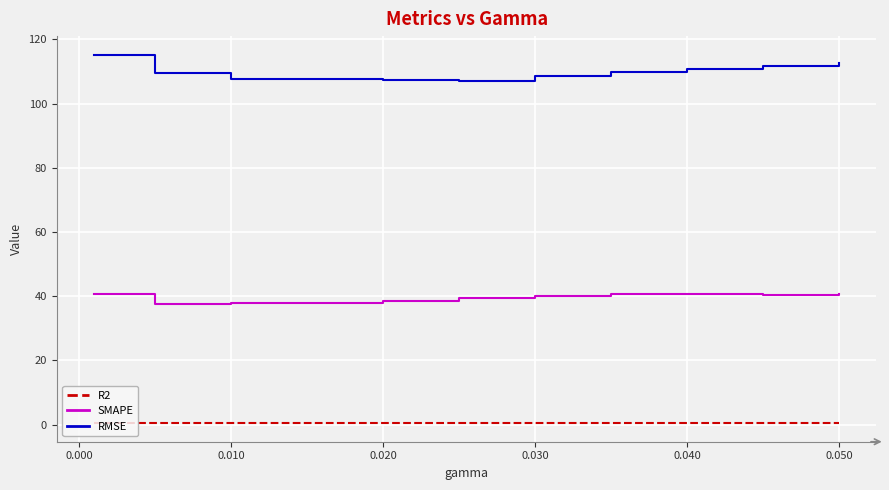

Is this an area chart (filled region under the line)?

No